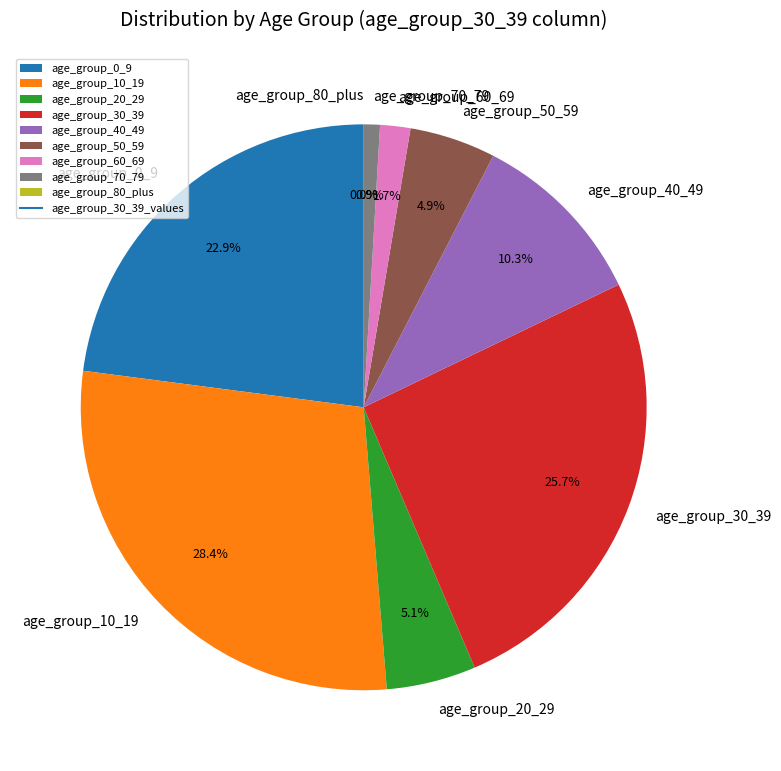

Which category has the biggest portion of the pie?

age_group_10_19